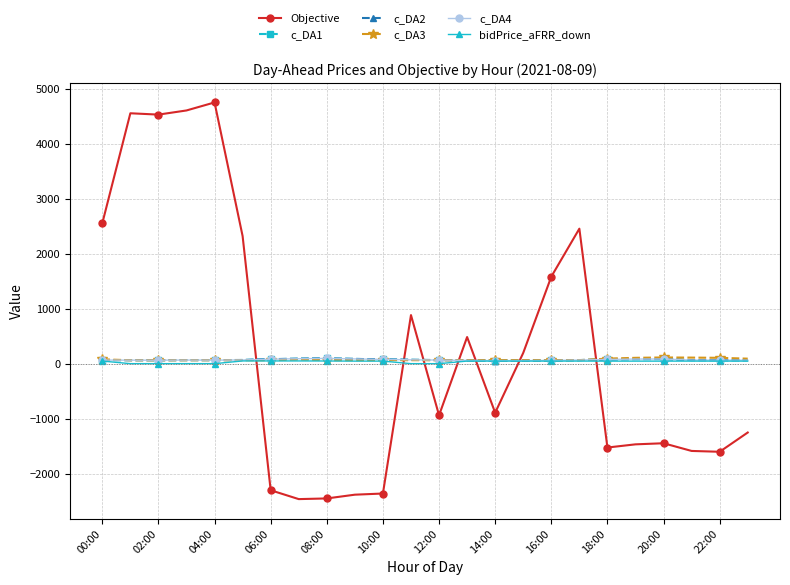

How many times do Objective and c_DA4 cross each other?

7